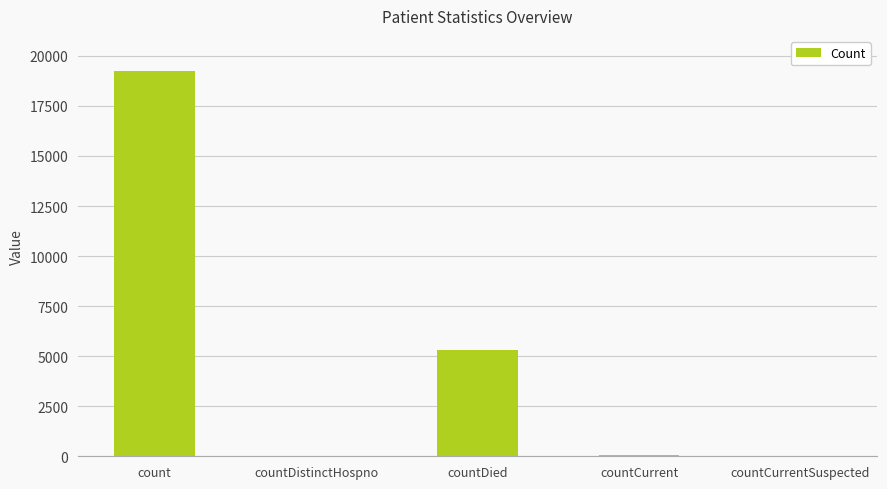

The chart shows a value of 8041 at countCurrentSuspected. True or false?

False